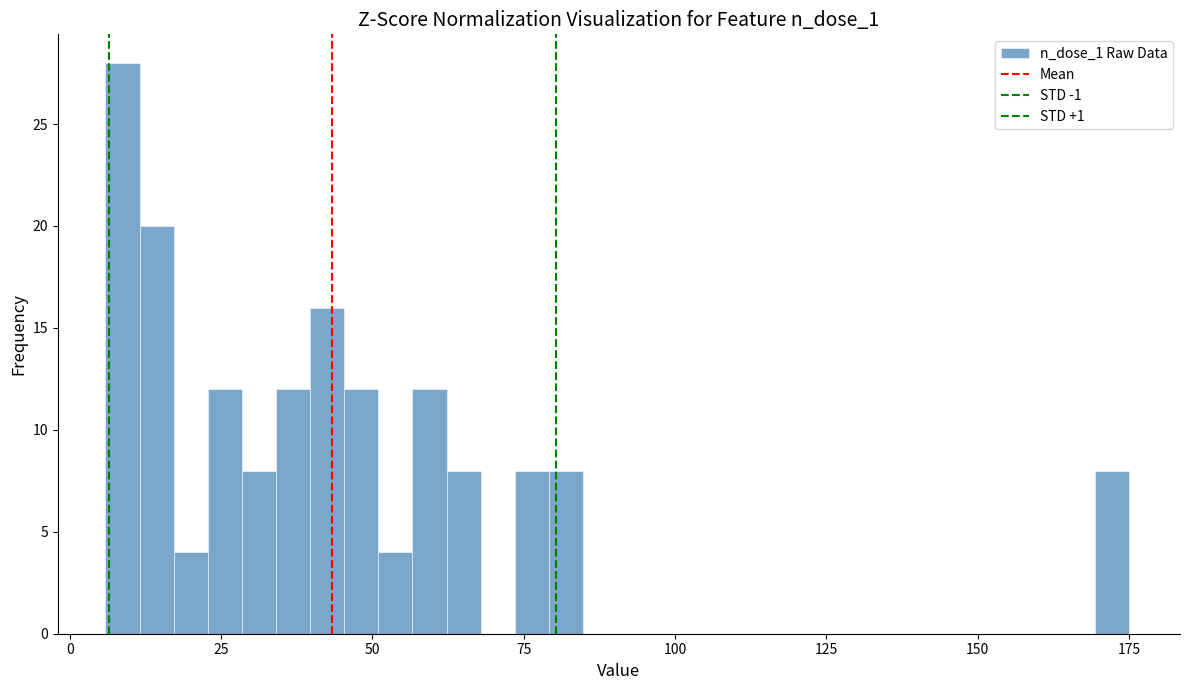

Read against the x-axis, roughly where is the centre of the tallest bar?

10